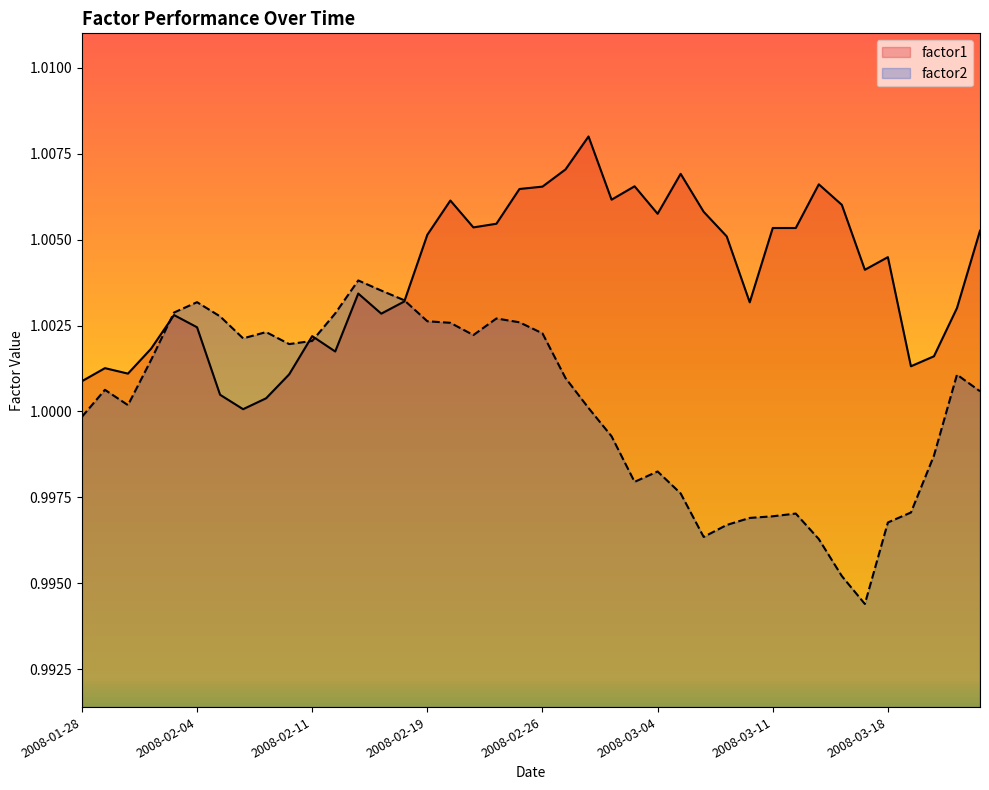

How many lines are shown in the chart?

2